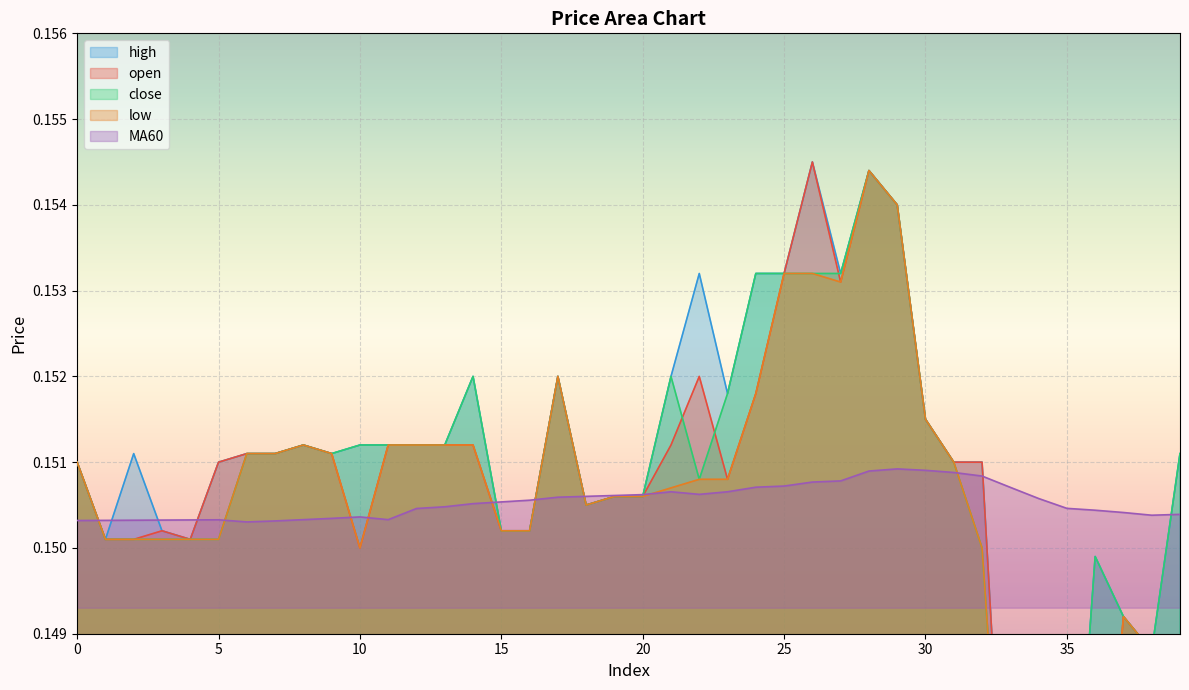

Reading left to right, list all the values displayed in this chart.

open: 0=0.2	1=0.2	2=0.2	3=0.2	4=0.2	5=0.2	6=0.2	7=0.2	8=0.2	9=0.2	10=0.1	11=0.2	12=0.2	13=0.2	14=0.2	15=0.2	16=0.2	17=0.2	18=0.2	19=0.2	20=0.2	21=0.2	22=0.2	23=0.2	24=0.2	25=0.2	26=0.2	27=0.2	28=0.2	29=0.2	30=0.2	31=0.2	32=0.2	33=0.1	34=0.1	35=0.1	36=0.1	37=0.1	38=0.1	39=0.1
close: 0=0.2	1=0.2	2=0.2	3=0.2	4=0.2	5=0.2	6=0.2	7=0.2	8=0.2	9=0.2	10=0.2	11=0.2	12=0.2	13=0.2	14=0.2	15=0.2	16=0.2	17=0.2	18=0.2	19=0.2	20=0.2	21=0.2	22=0.2	23=0.2	24=0.2	25=0.2	26=0.2	27=0.2	28=0.2	29=0.2	30=0.2	31=0.2	32=0.1	33=0.1	34=0.1	35=0.1	36=0.1	37=0.1	38=0.1	39=0.2
high: 0=0.2	1=0.2	2=0.2	3=0.2	4=0.2	5=0.2	6=0.2	7=0.2	8=0.2	9=0.2	10=0.2	11=0.2	12=0.2	13=0.2	14=0.2	15=0.2	16=0.2	17=0.2	18=0.2	19=0.2	20=0.2	21=0.2	22=0.2	23=0.2	24=0.2	25=0.2	26=0.2	27=0.2	28=0.2	29=0.2	30=0.2	31=0.2	32=0.2	33=0.1	34=0.1	35=0.1	36=0.1	37=0.1	38=0.1	39=0.2
low: 0=0.2	1=0.2	2=0.2	3=0.2	4=0.2	5=0.2	6=0.2	7=0.2	8=0.2	9=0.2	10=0.1	11=0.2	12=0.2	13=0.2	14=0.2	15=0.2	16=0.2	17=0.2	18=0.2	19=0.2	20=0.2	21=0.2	22=0.2	23=0.2	24=0.2	25=0.2	26=0.2	27=0.2	28=0.2	29=0.2	30=0.2	31=0.2	32=0.1	33=0.1	34=0.1	35=0.1	36=0.1	37=0.1	38=0.1	39=0.1
MA60: 0=0.2	1=0.2	2=0.2	3=0.2	4=0.2	5=0.2	6=0.2	7=0.2	8=0.2	9=0.2	10=0.2	11=0.2	12=0.2	13=0.2	14=0.2	15=0.2	16=0.2	17=0.2	18=0.2	19=0.2	20=0.2	21=0.2	22=0.2	23=0.2	24=0.2	25=0.2	26=0.2	27=0.2	28=0.2	29=0.2	30=0.2	31=0.2	32=0.2	33=0.2	34=0.2	35=0.2	36=0.2	37=0.2	38=0.2	39=0.2